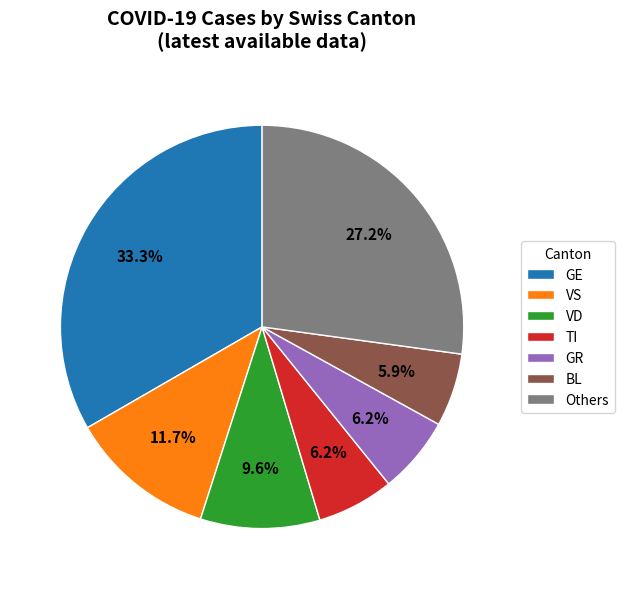

How many segments does this pie chart have?

7